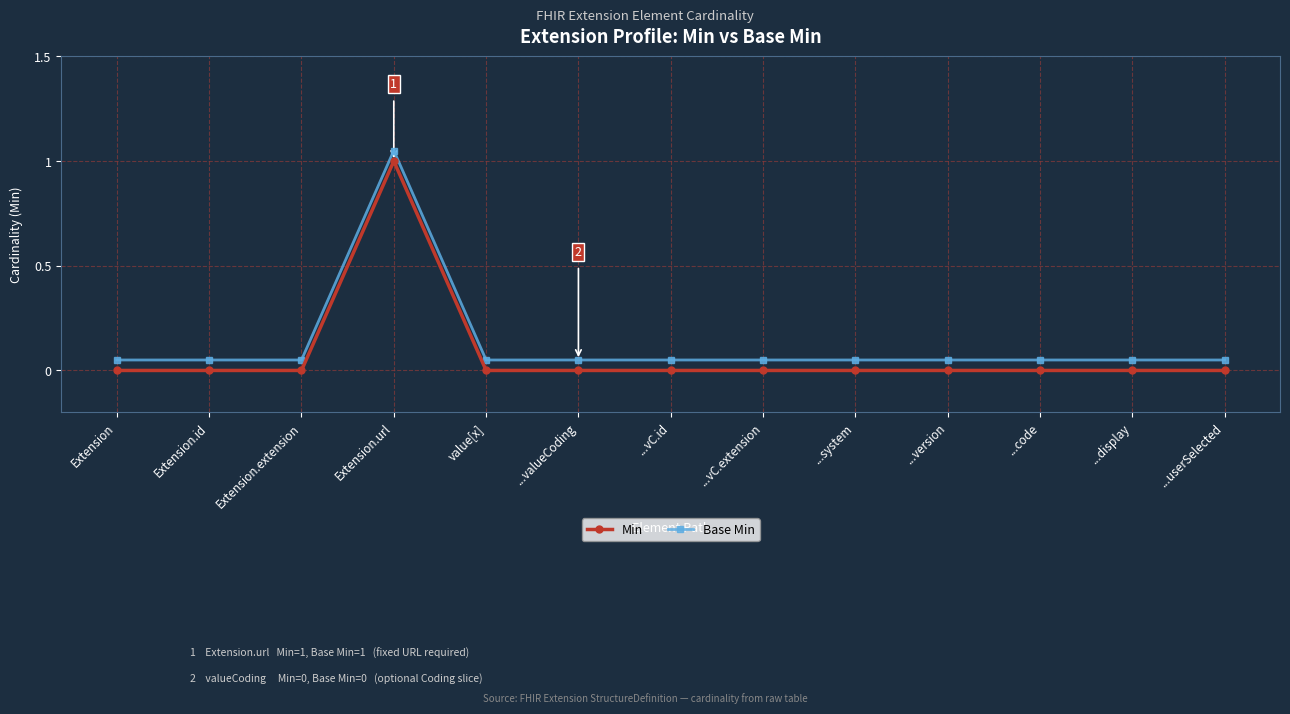

What is the total value across all series at Extension.extension?

0.1